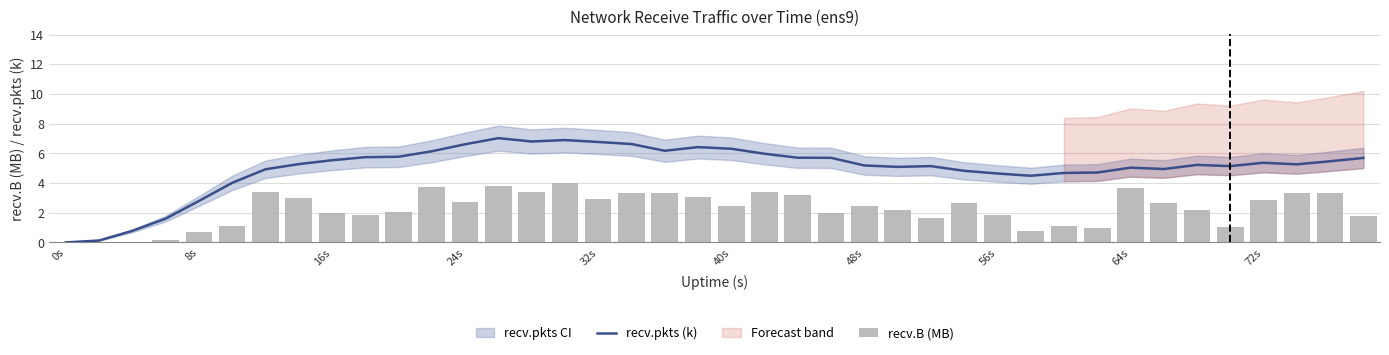

At which label is recv.pkts (k) closest to 3?

8s